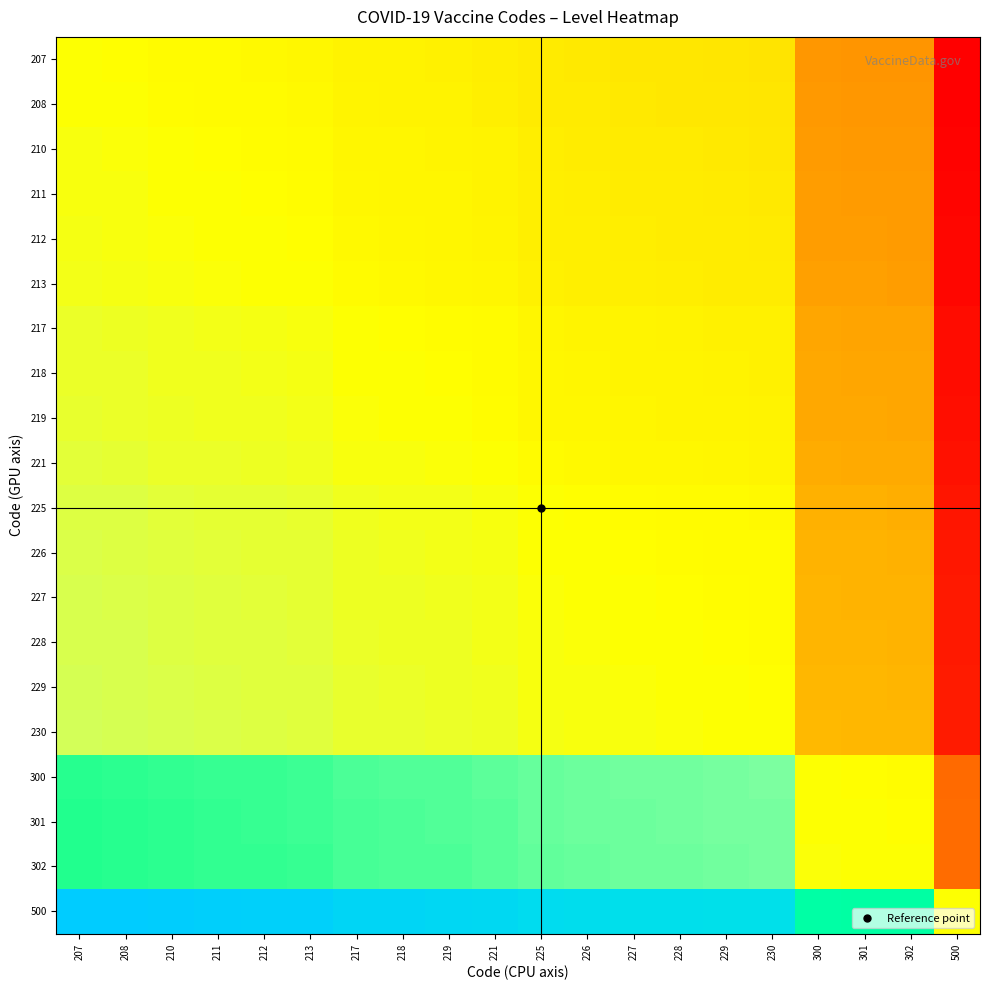

Which label corresponds to the largest value in the chart?

207